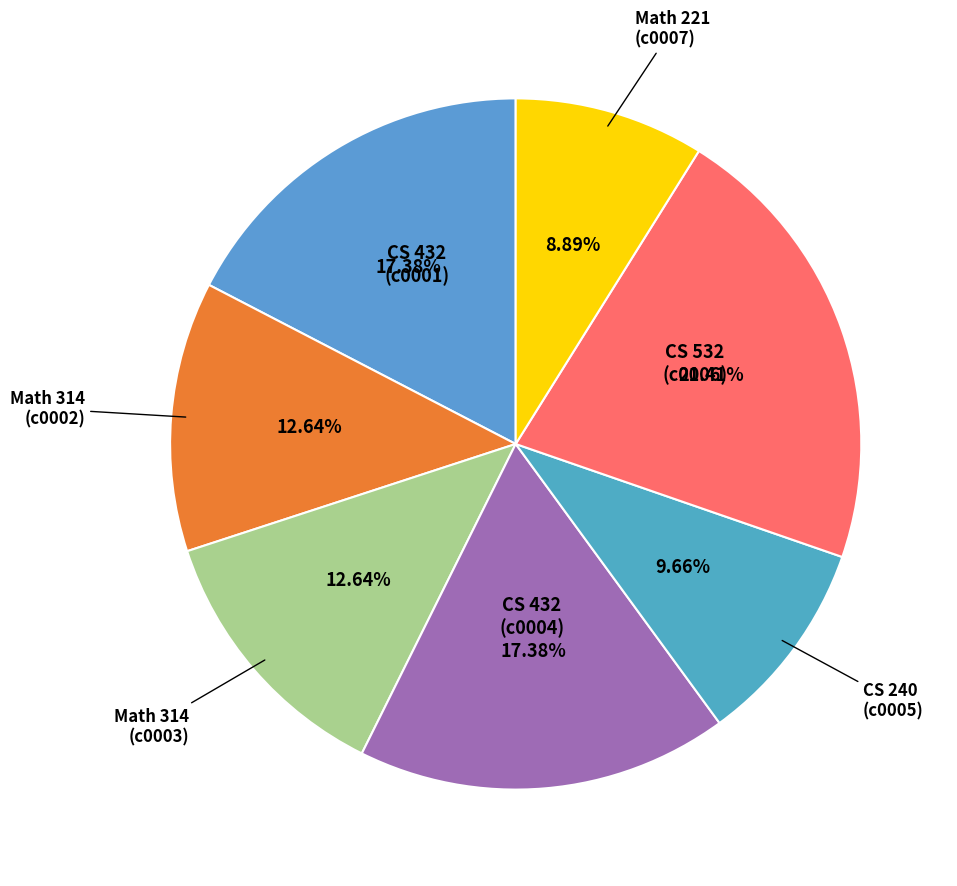

Do CS 240 (c0005) and CS 532 (c0006) together represent more than half of the pie?

No